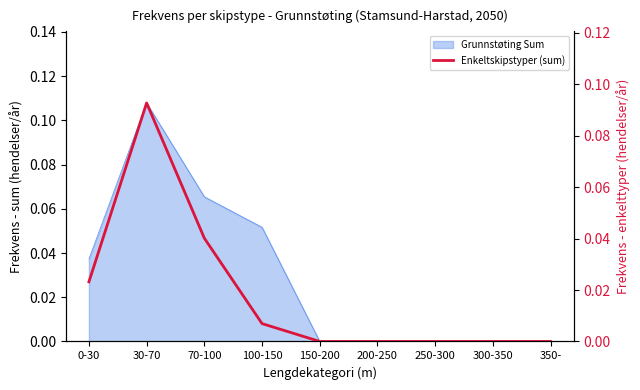

True or false: the data shows 0.0 at 300-350.

True